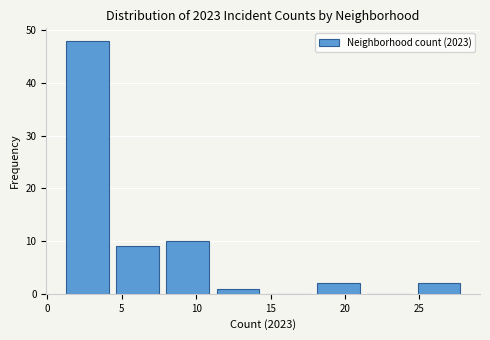

Reading left to right, list every bar in this chart as the range it spans on the x-axis followed by its height. Neither the bar edges nor the heights are printed on the chart, so give them approximately, as read against the axes.

1.0 to 4.5: 48
4.5 to 8.0: 9
8.0 to 11.0: 10
11.0 to 14.5: 1
14.5 to 18.0: 0
18.0 to 21.5: 2
21.5 to 24.5: 0
24.5 to 28.0: 2